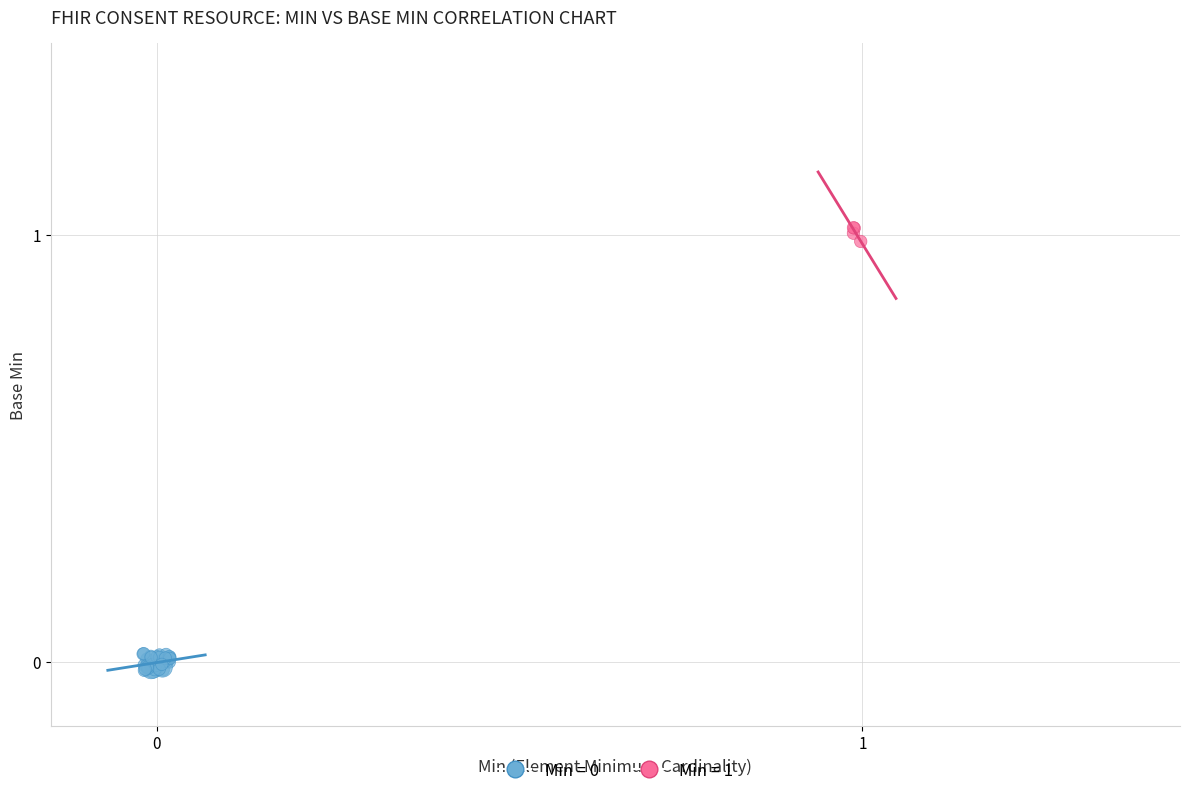

Which series contains the highest Y value?

Min = 1